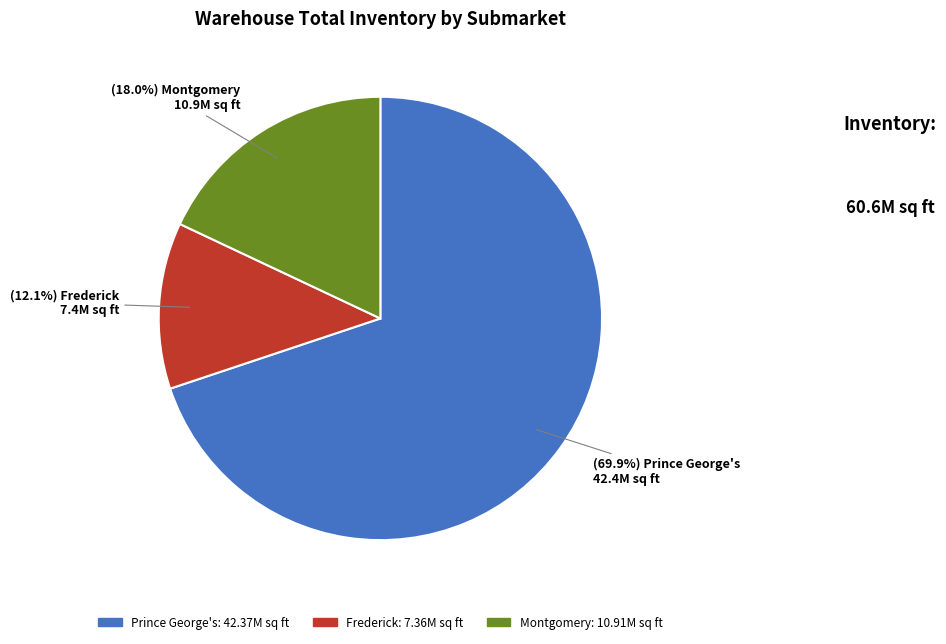

Is the sum of Frederick and Montgomery greater than half?

No